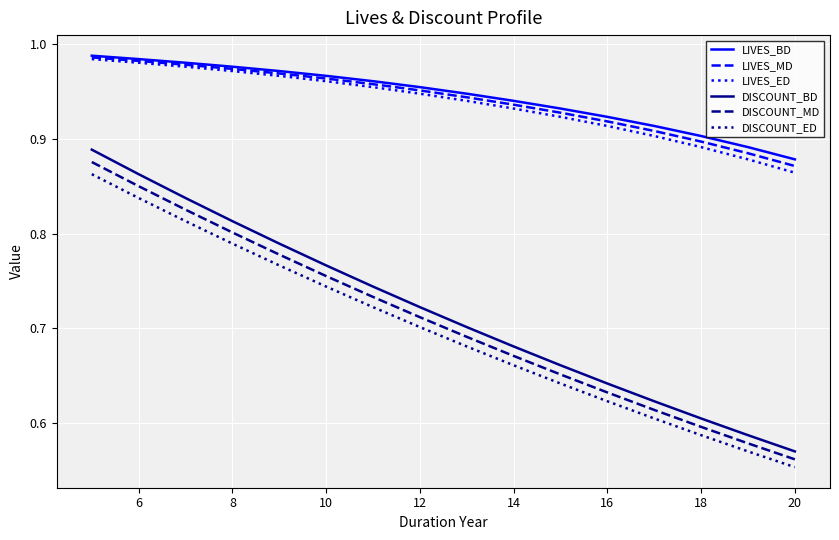

True or false: LIVES_ED and DISCOUNT_ED intersect in this chart.

False